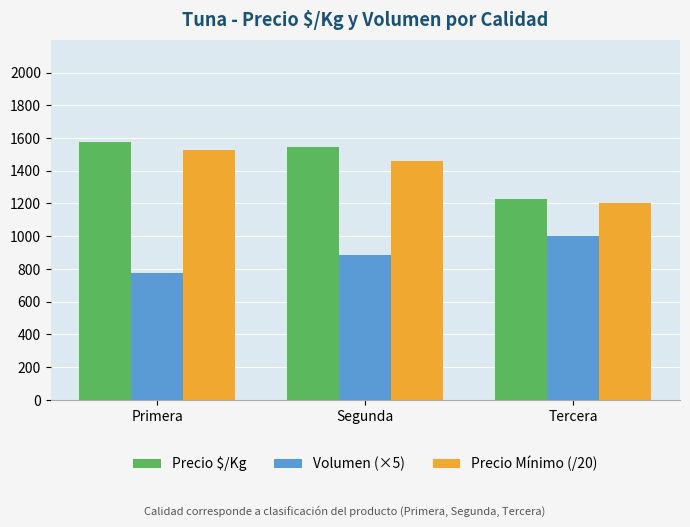

How many data points in Precio Mínimo (/20) are above 1458?

2